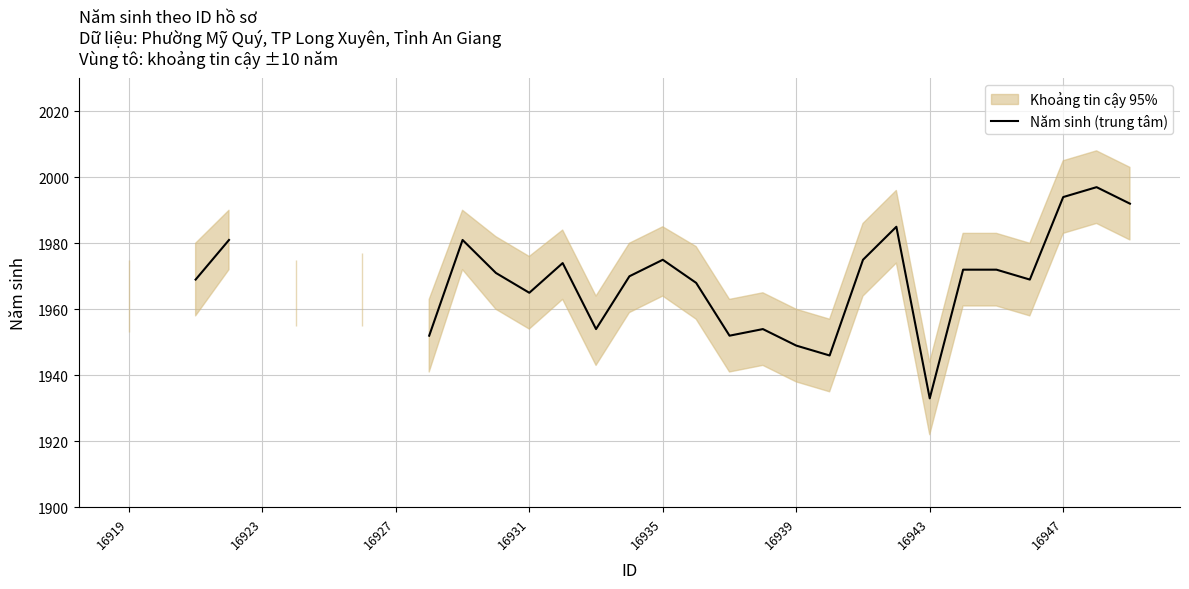

How many points are higher than both their immediate neighbors (excluding endpoints)?

6